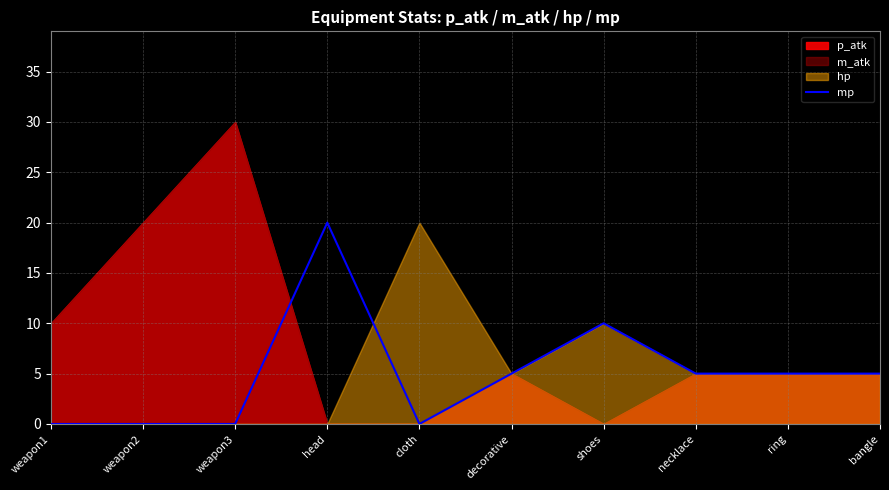

At which label does mp reach its peak?

head